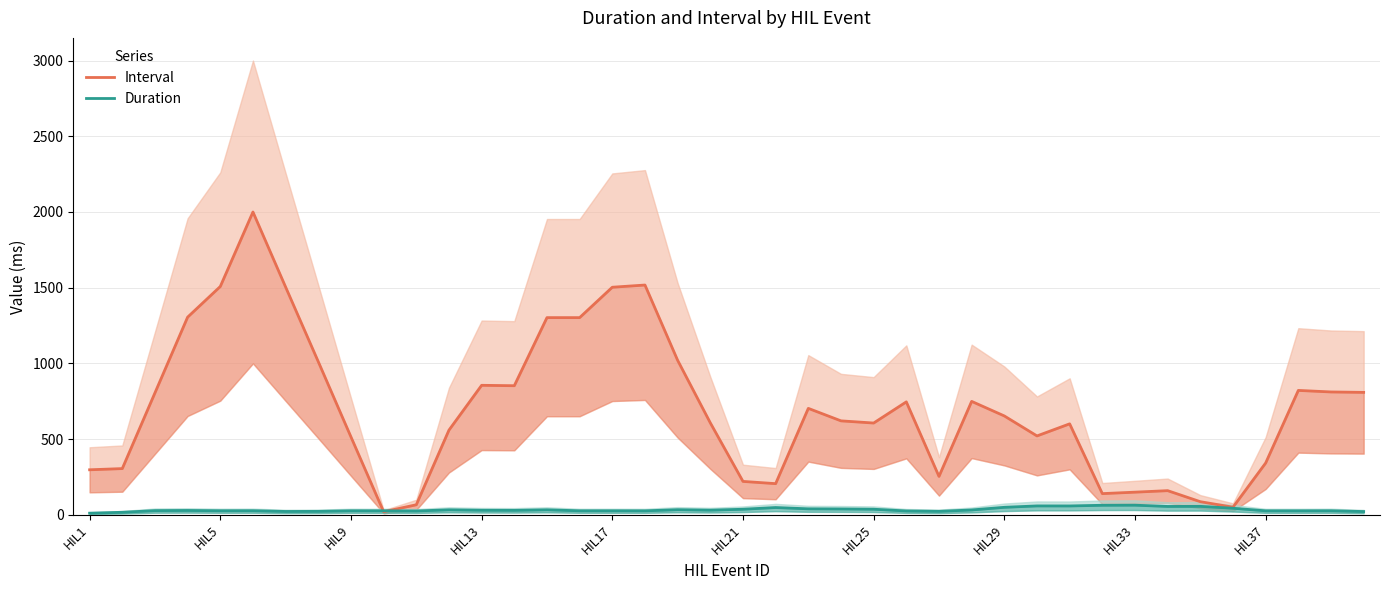

Which label corresponds to the smallest value in the chart?

HIL1